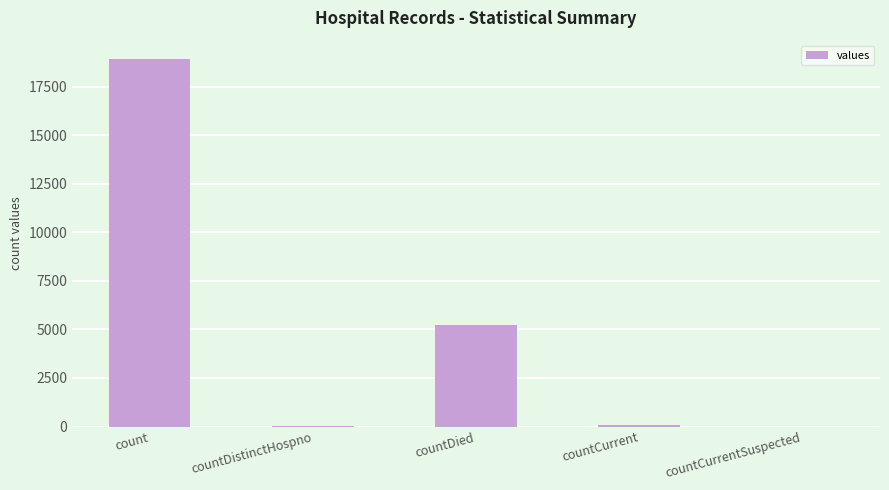

Which category has the highest value across all series?

count